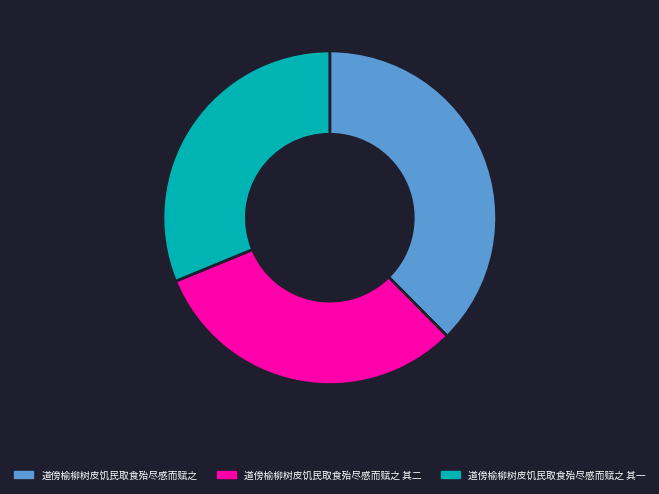

Is the sum of 道傍榆柳树皮饥民取食殆尽感而赋之 其二 and 道傍榆柳树皮饥民取食殆尽感而赋之 其一 greater than half?

Yes